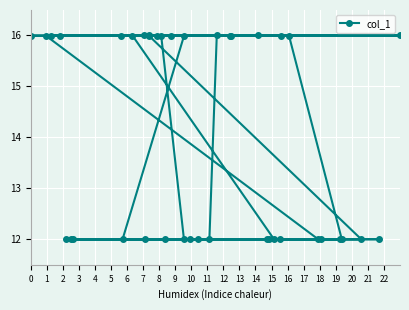

Reading left to right, list all the values displayed in this chart.

16.0	16.0	16.0	16.0	16.0	16.0	16.0	16.0	16.0	12.0	12.0	12.0	12.0	12.0	12.0	12.0	16.0	16.0	16.0	12.0	12.0	12.0	12.0	12.0	12.0	12.0	16.0	16.0	16.0	12.0	12.0	12.0	12.0	12.0	16.0	16.0	16.0	16.0	16.0	12.0